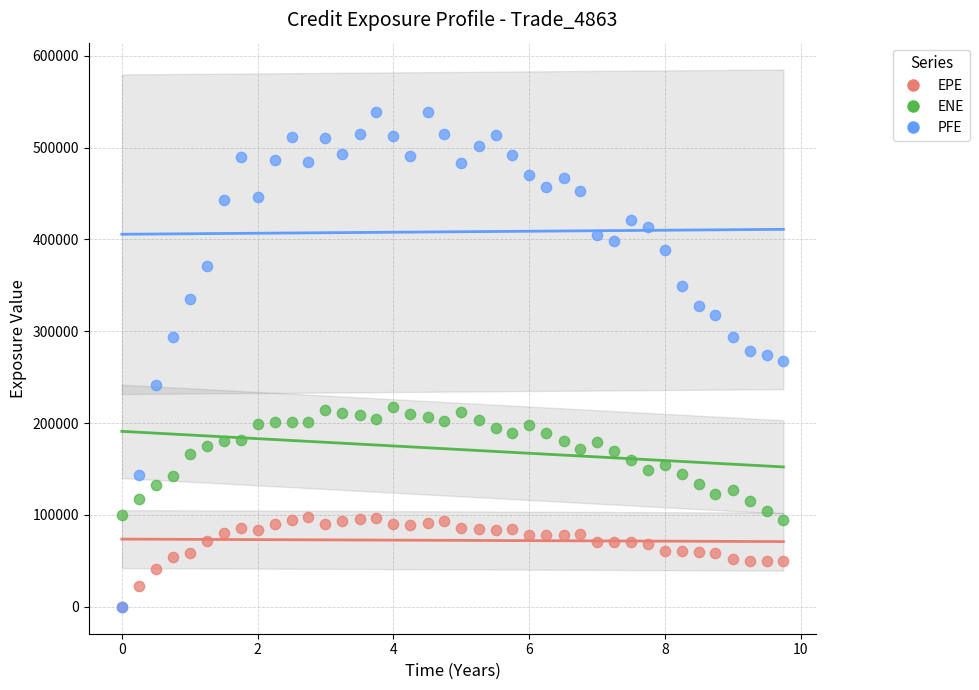

Which series has the widest spread of Y values?

PFE